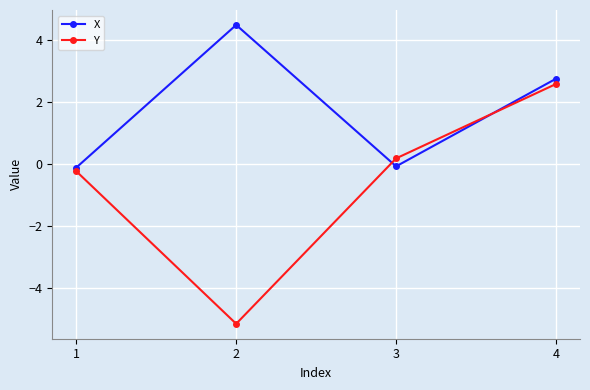

What is the highest value of the Y series?

2.6